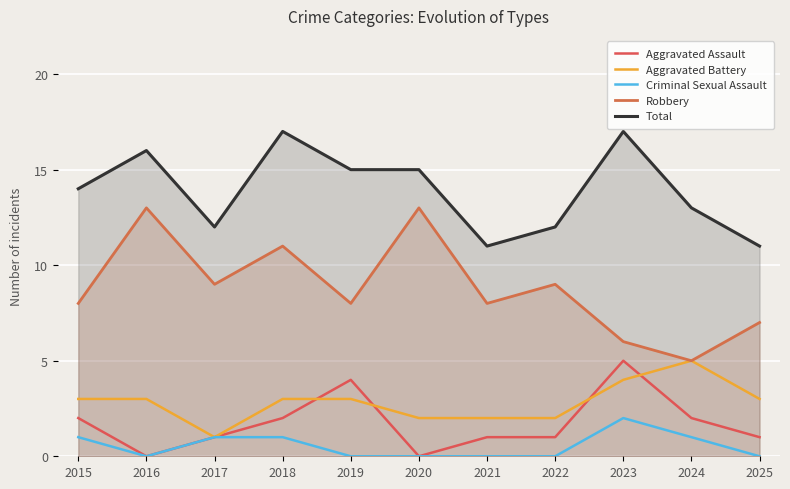

What is the sum of all Total values?

153